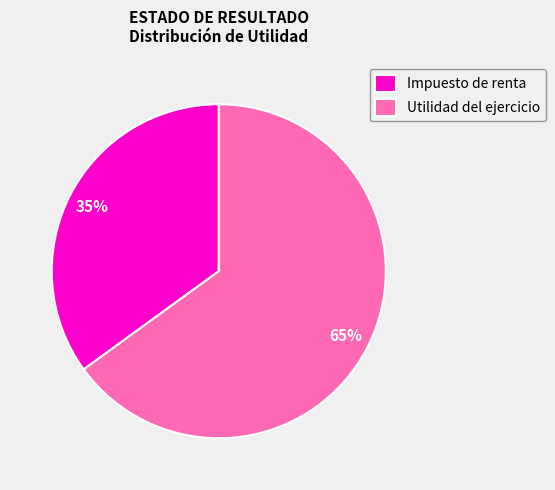

To the nearest percent, what is the average slice percentage?

50%